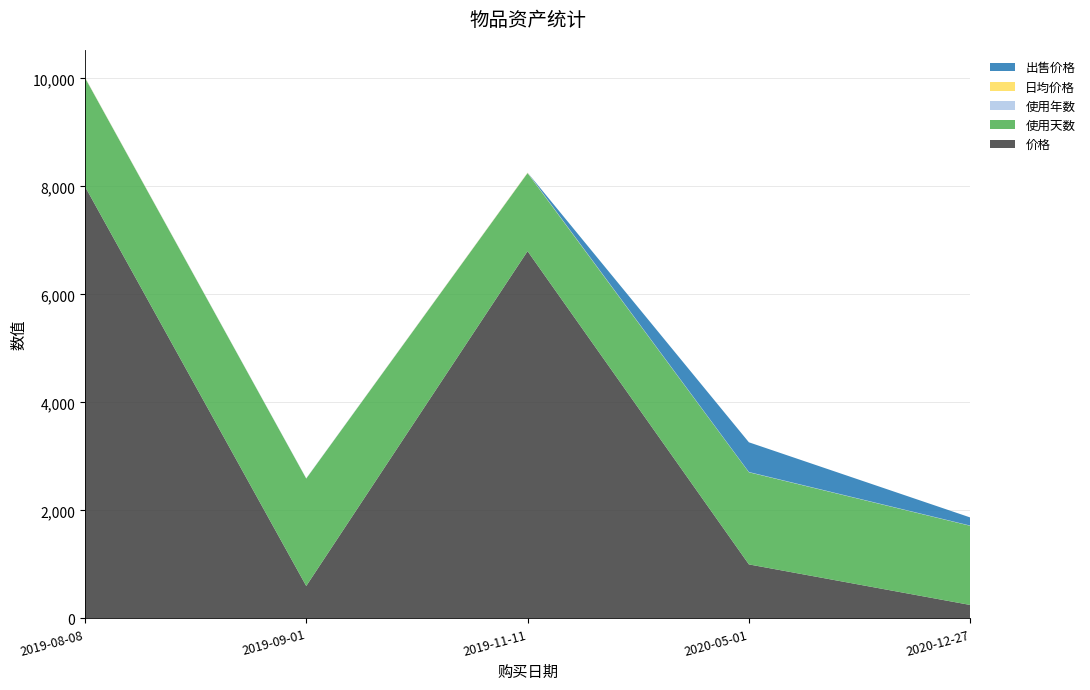

Reading left to right, transcribe all the data shown in this chart.

价格: 2019-08-08=8000.0	2019-09-01=600.0	2019-11-11=6800.0	2020-05-01=1000.0	2020-12-27=249.0
使用天数: 2019-08-08=2014.0	2019-09-01=1990.0	2019-11-11=1446.0	2020-05-01=1706.0	2020-12-27=1466.0
使用年数: 2019-08-08=5.5	2019-09-01=5.5	2019-11-11=4.0	2020-05-01=4.7	2020-12-27=4.0
日均价格: 2019-08-08=4.0	2019-09-01=0.3	2019-11-11=4.7	2020-05-01=0.3	2020-12-27=0.1
出售价格: 2019-08-08=0.0	2019-09-01=0.0	2019-11-11=0.0	2020-05-01=550.0	2020-12-27=150.0